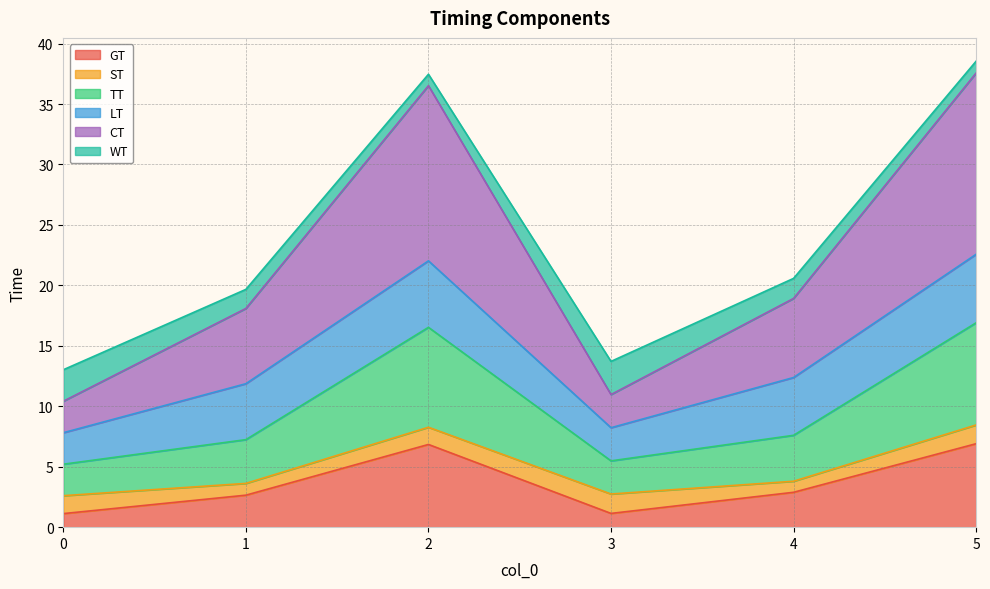

True or false: CT has more than 0 interior local peaks.

True